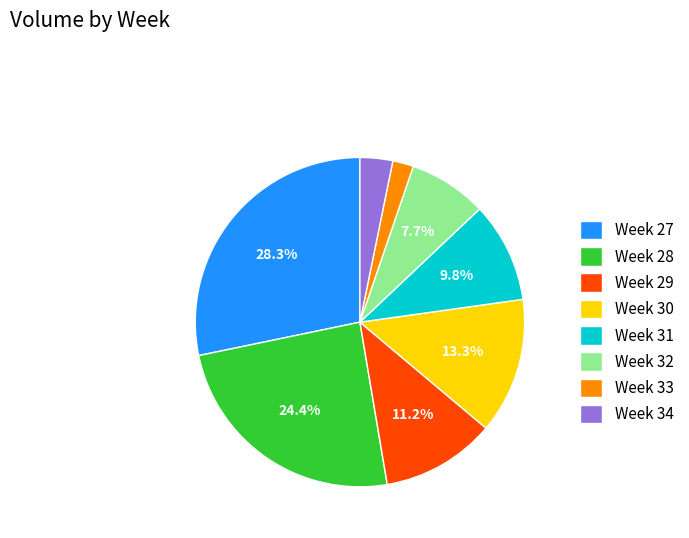

To the nearest percent, what is the average slice percentage?

12%